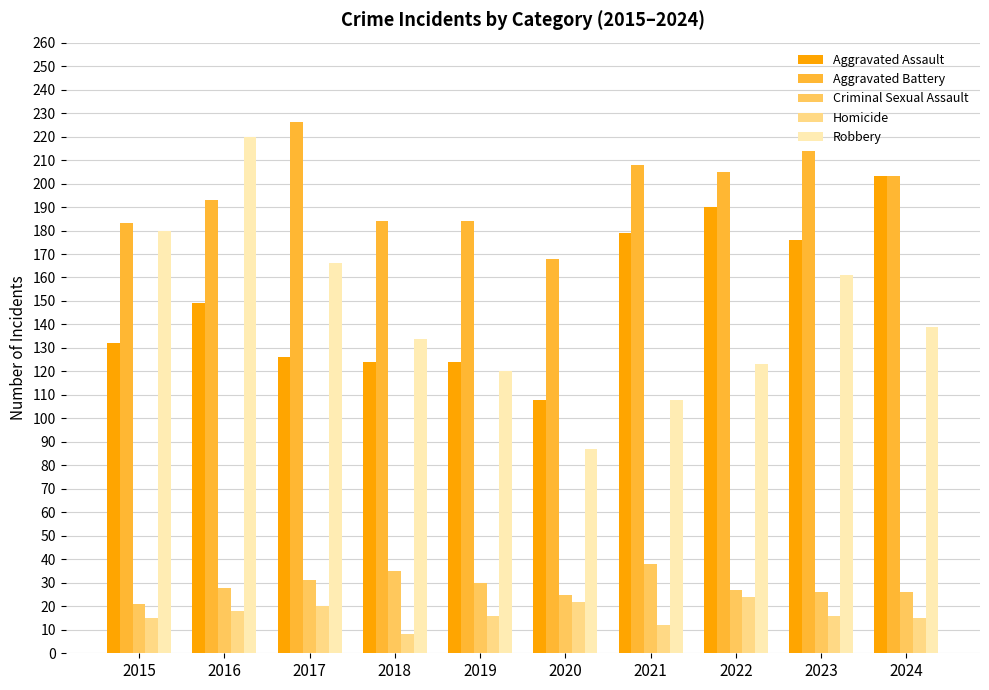

At which category is the sum across all series the highest?

2016